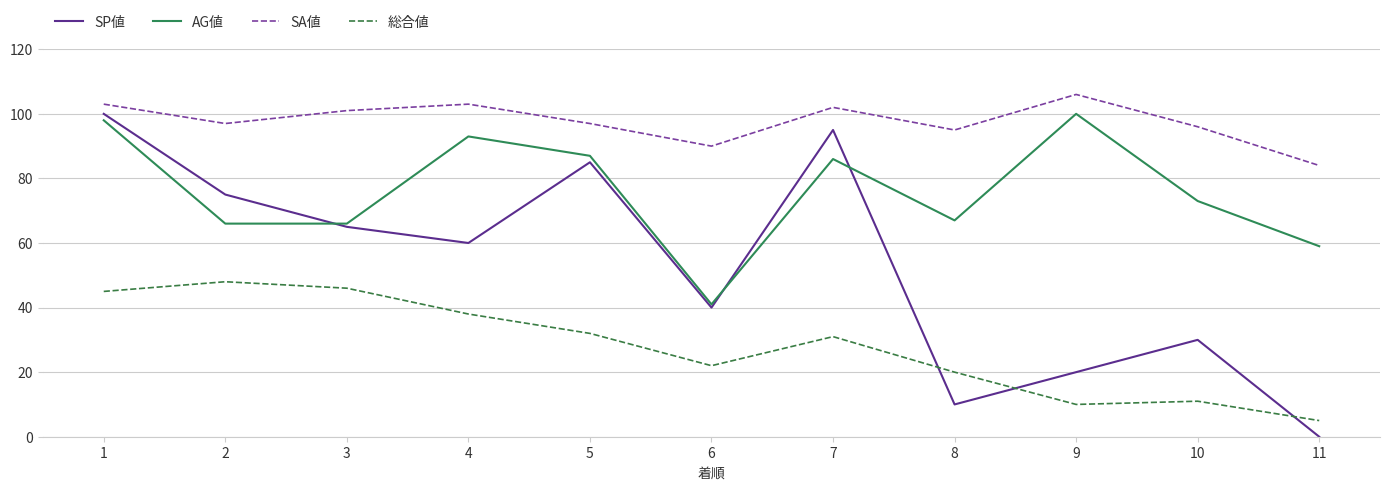

What is the highest value of the SP値 series?

100